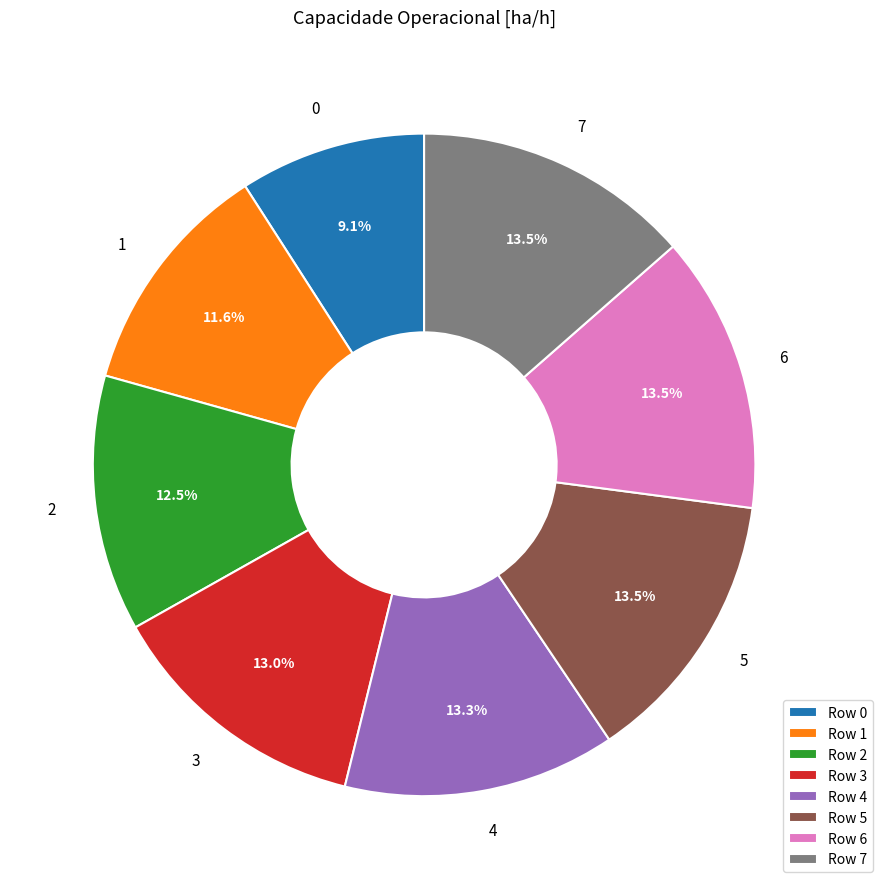

To the nearest percent, what percentage of the pie is 3?

13%